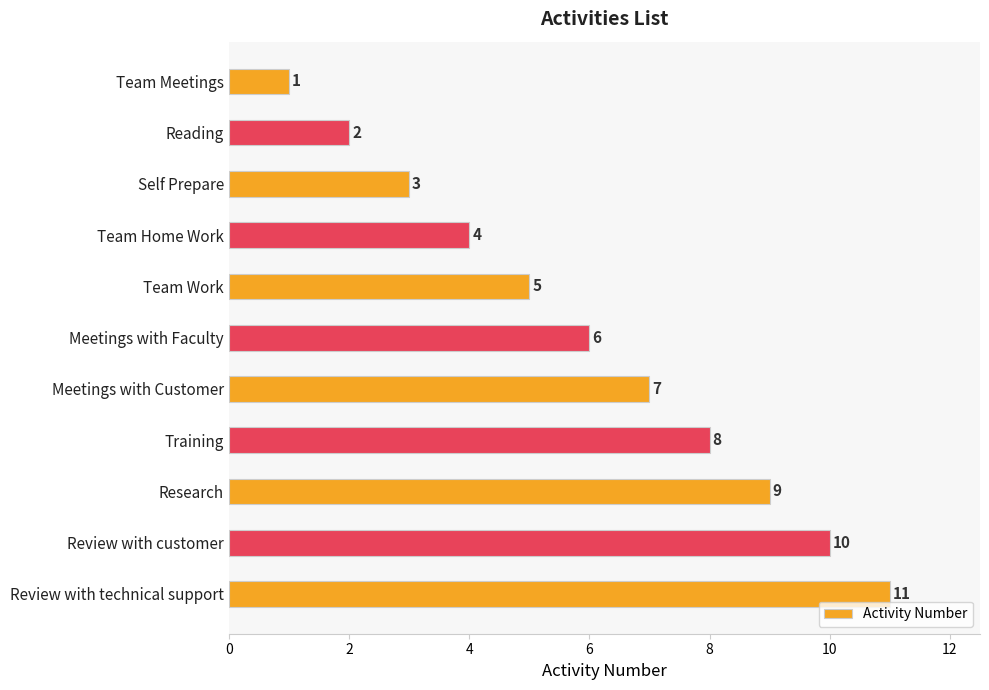

What is the value of the 2nd bar from the top?

2